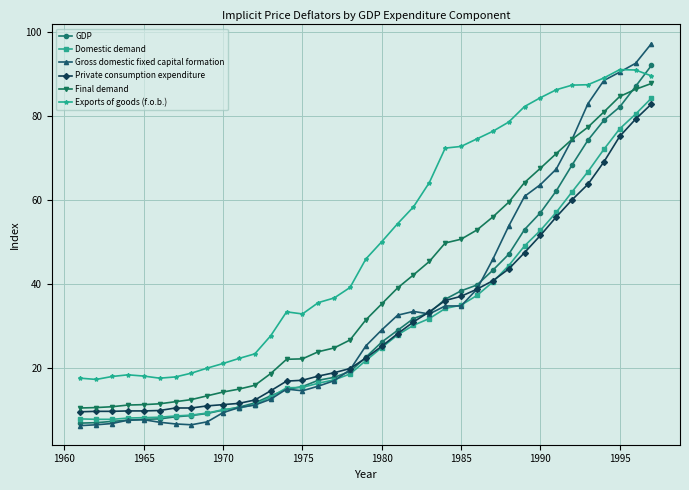

Does the chart have visible grid lines?

Yes